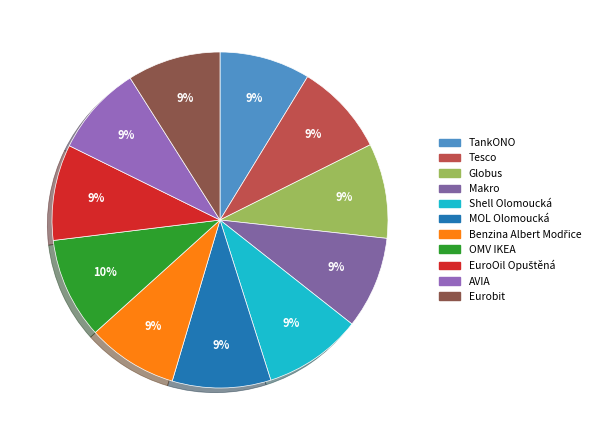

Which category has the smallest portion of the pie?

TankONO